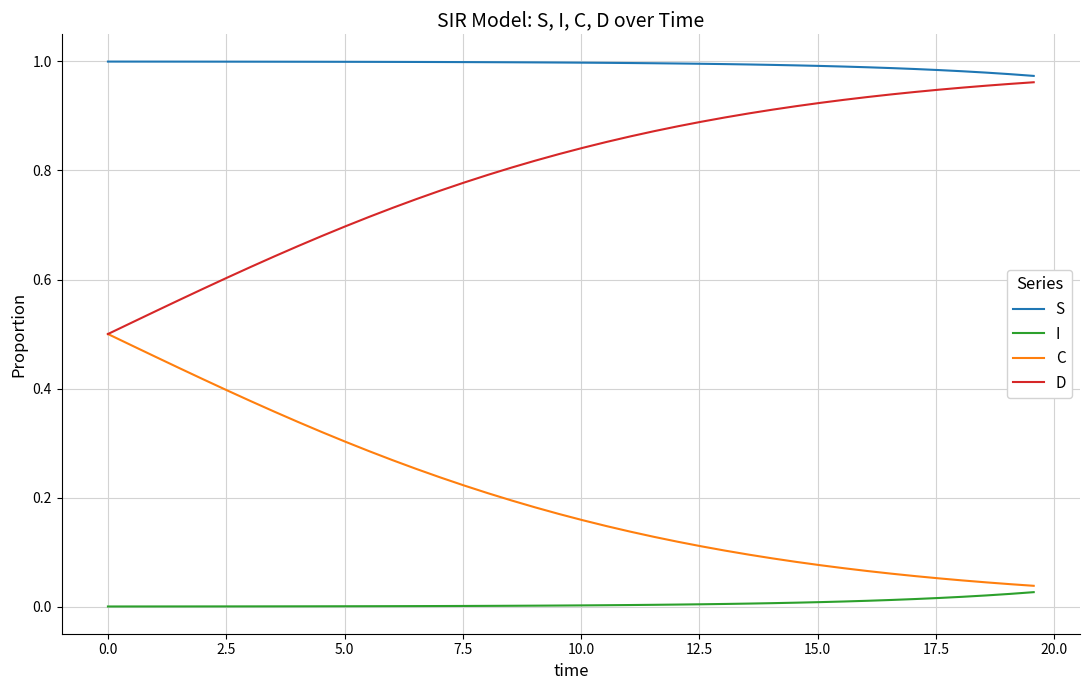

Which series has the largest total across all categories?

S